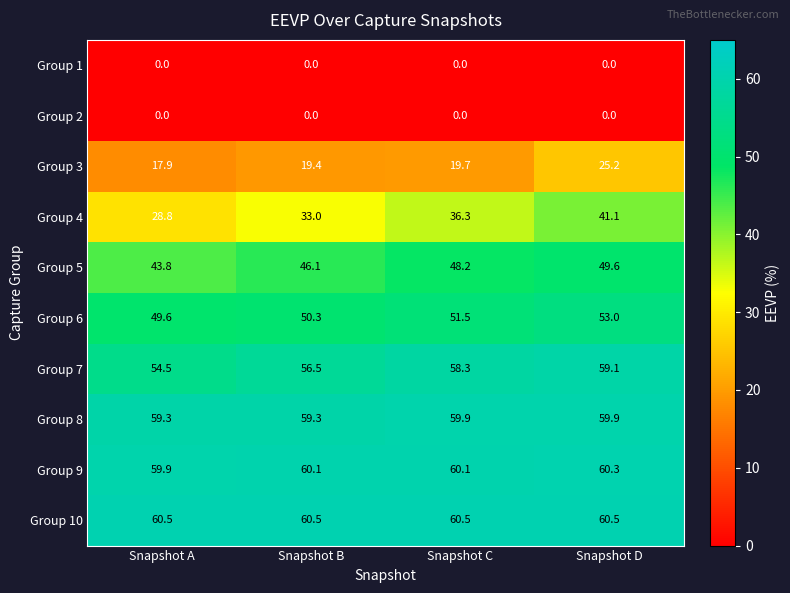

At which category is the sum across all series the highest?

Snapshot D